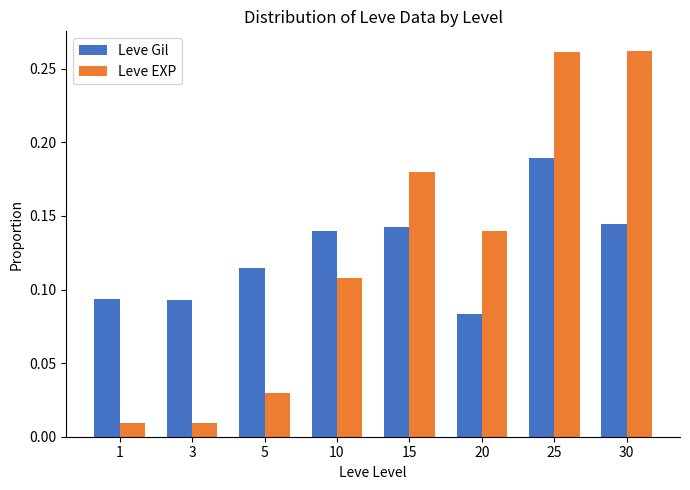

Is the value of Leve Gil at 30 greater than the value of Leve EXP at 30?

No